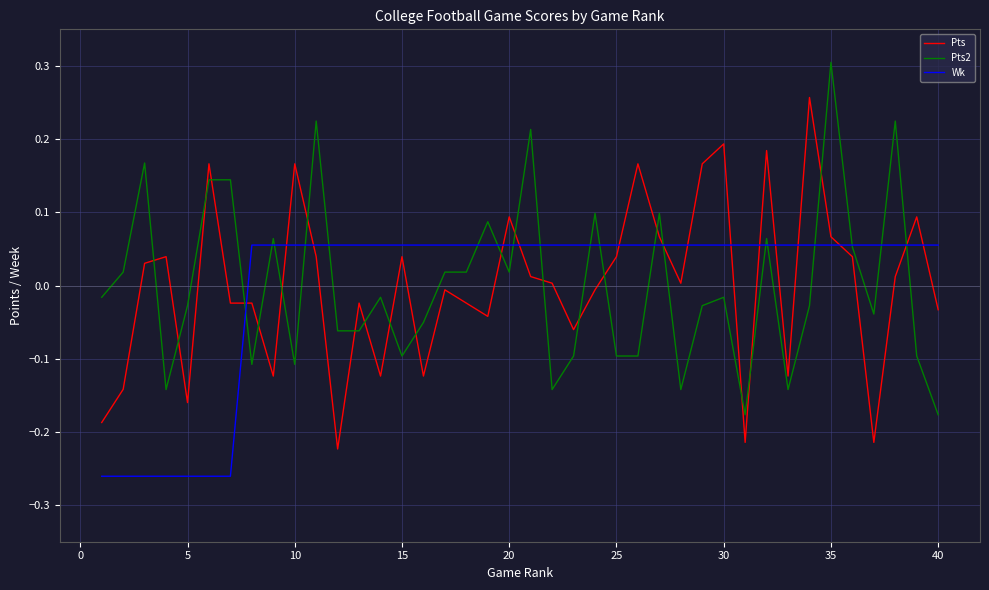

Rank the series by their maximum value, from highest to lowest.

Pts2, Pts, Wk